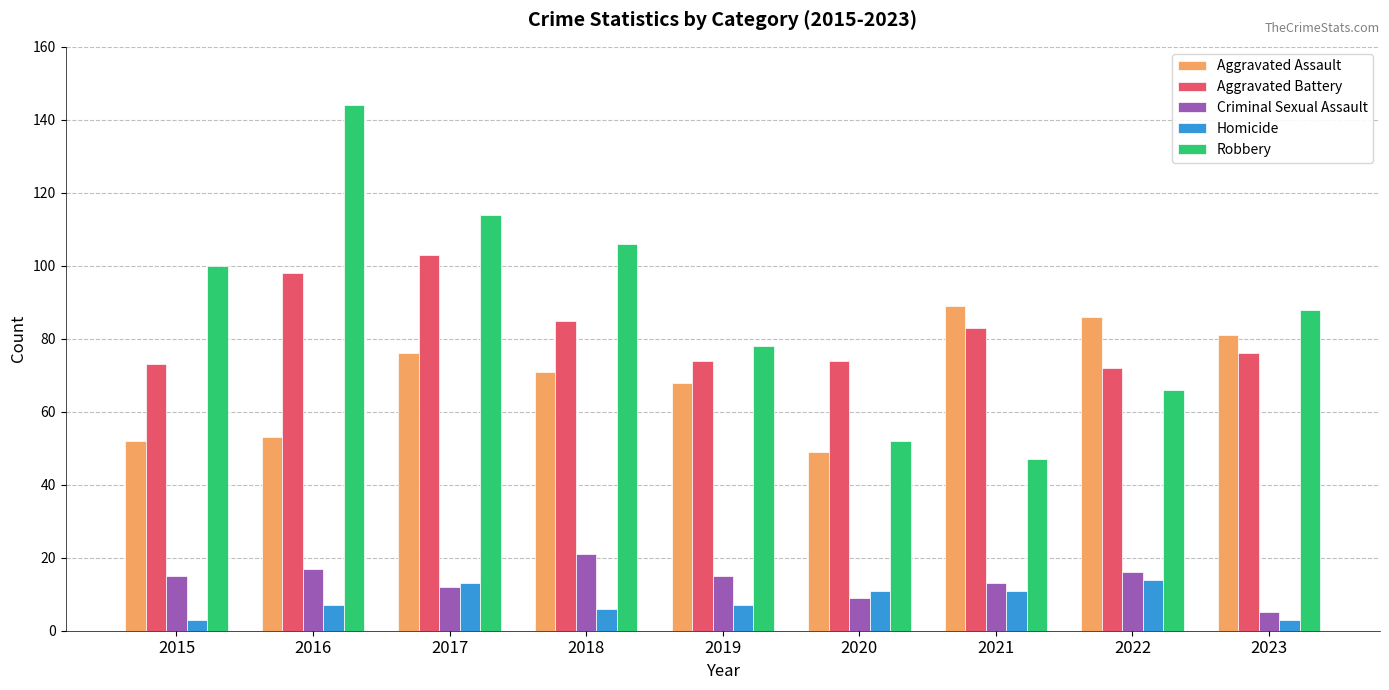

What is the value of the Criminal Sexual Assault bar at the 3rd from the left?

12